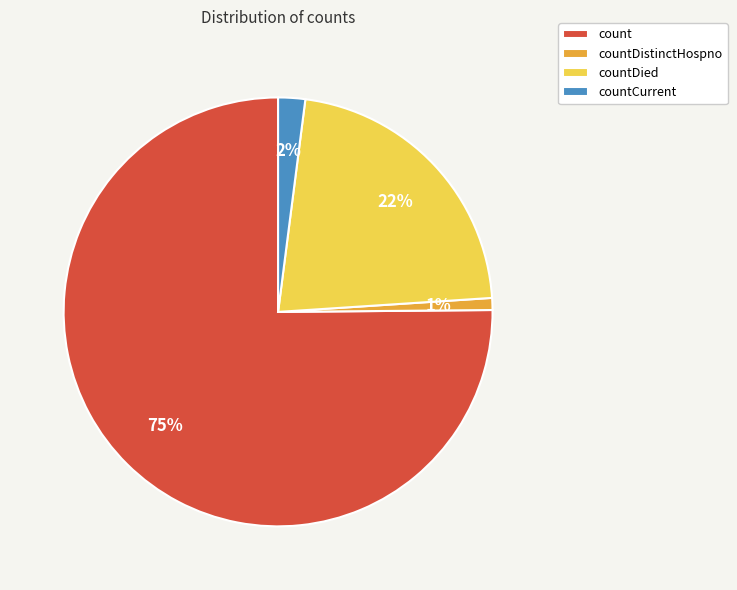

Does countDied represent more than half of the total?

No